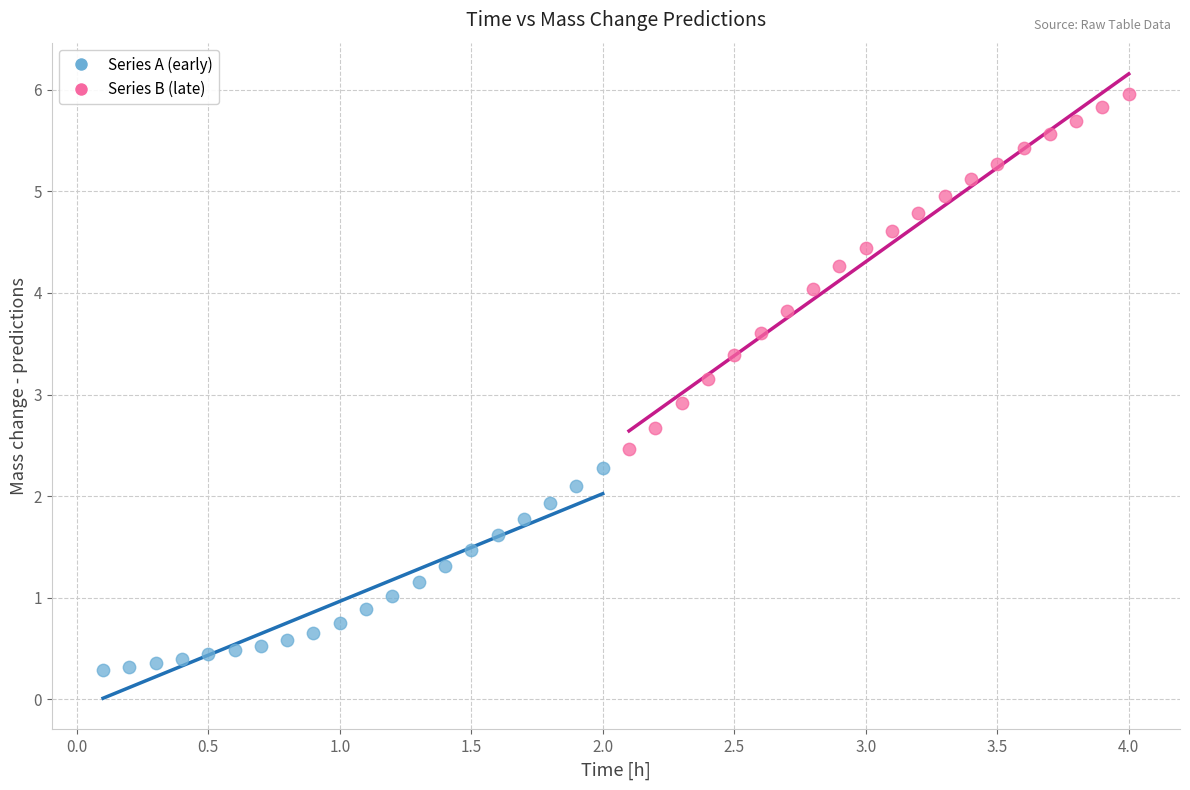

Which series contains the lowest Y value?

Series A (early)